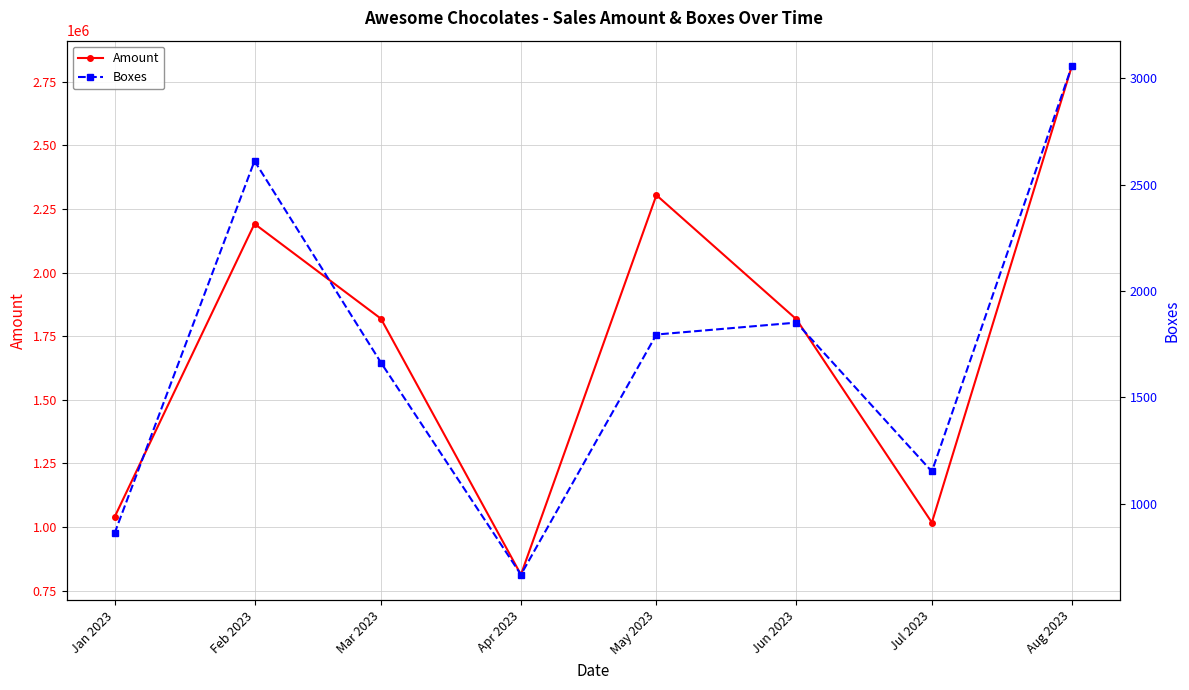

Reading right to left, what are all the values shown in this chart?

Amount: 2811012.5	1017888.1	1816409.8	2304065.8	813174.5	1818721.2	2191328.6	1038968.8
Boxes: 3057.0	1151.0	1851.0	1795.0	666.0	1663.0	2611.0	860.0